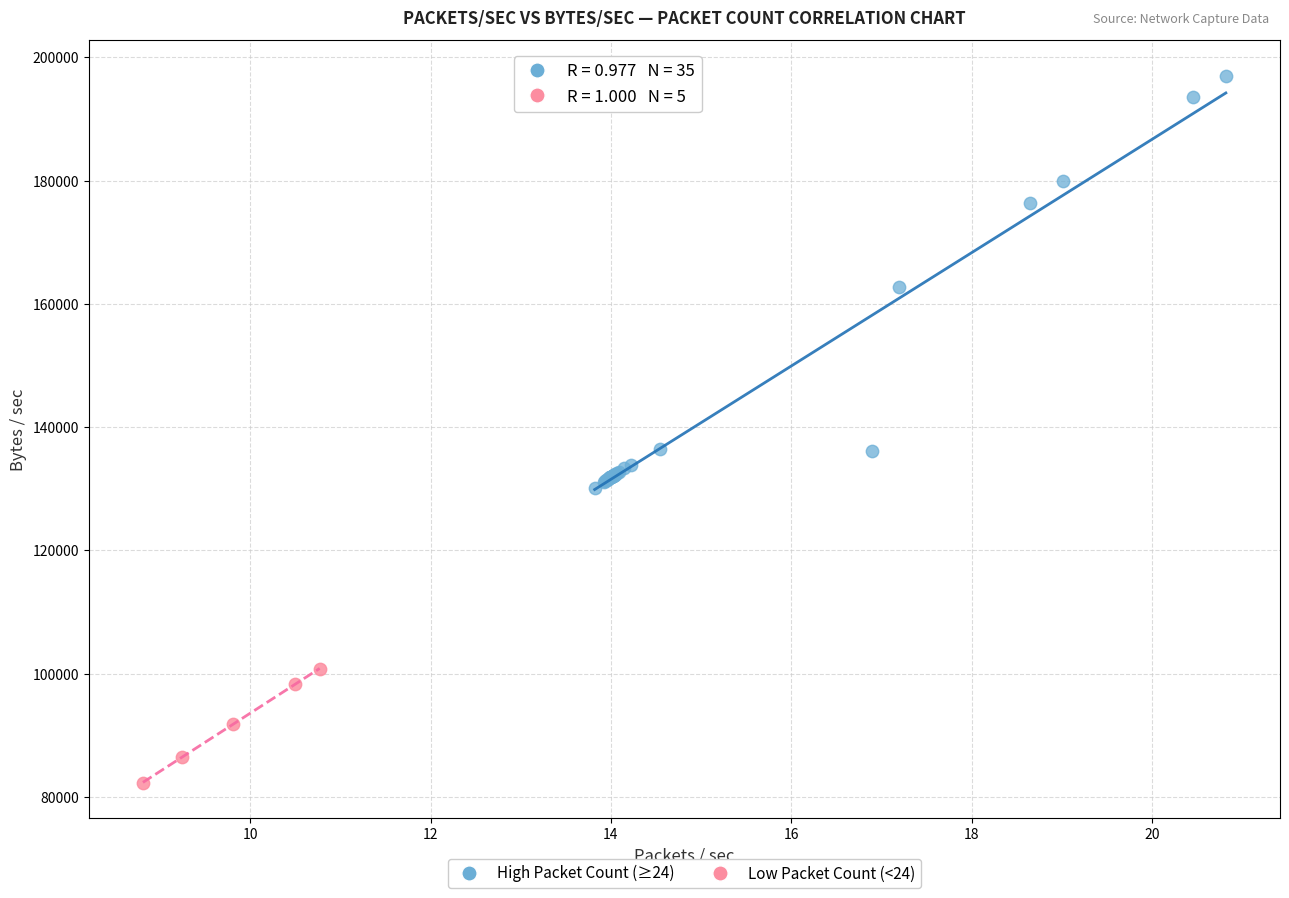

Which series contains the highest Y value?

High Packet Count (≥24)